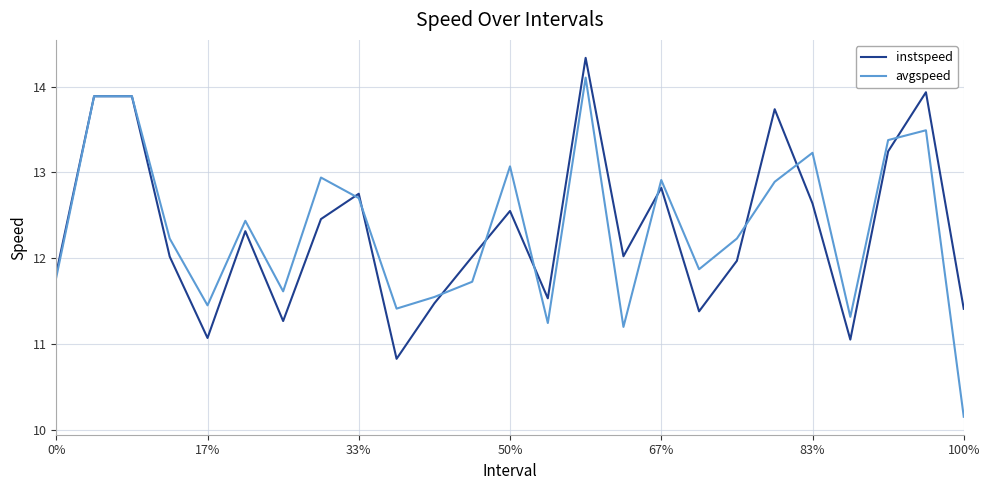

What is the average value of the instspeed series?

12.3